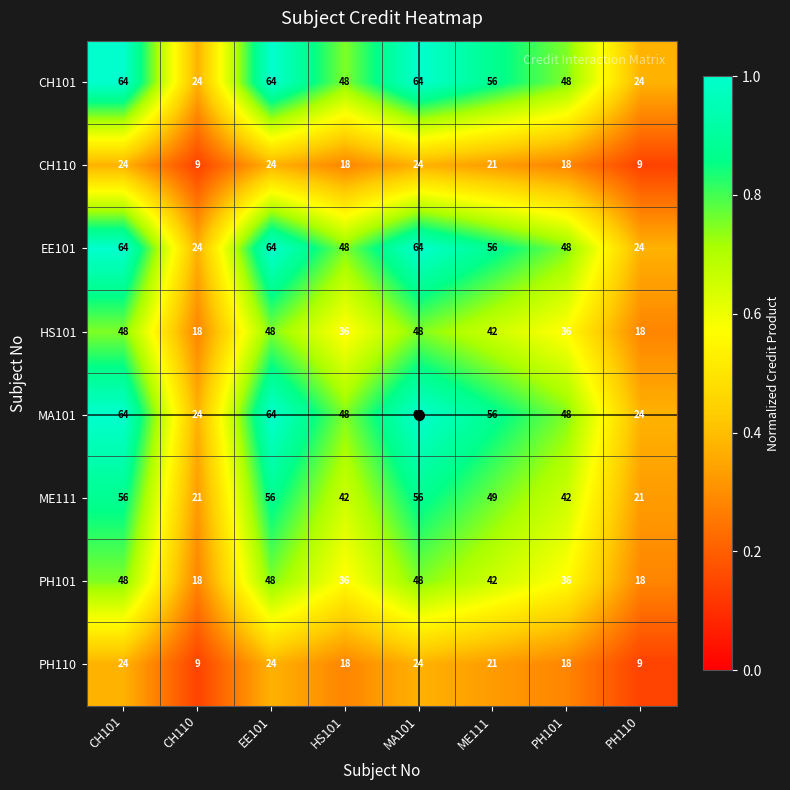

What is the difference between the highest and lowest values at EE101?

40